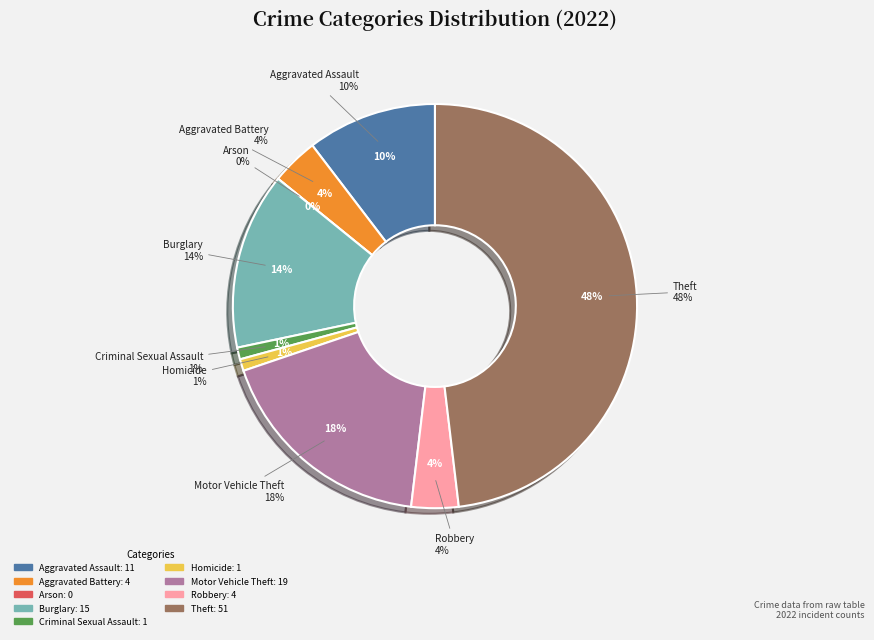

The Theft slice represents 48% of the pie. True or false?

True